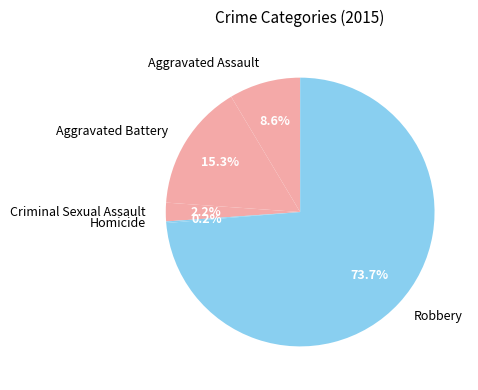

What percentage is the Criminal Sexual Assault slice, to the nearest percent?

2%